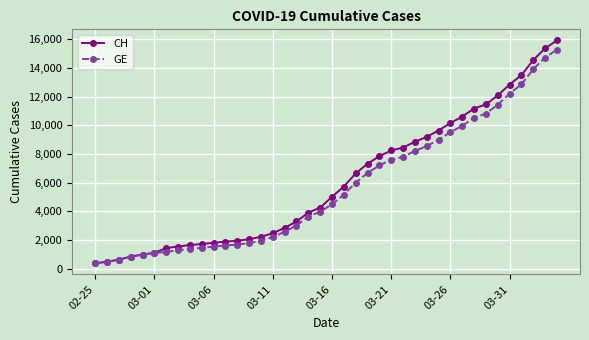

Which series has the widest spread of values?

CH